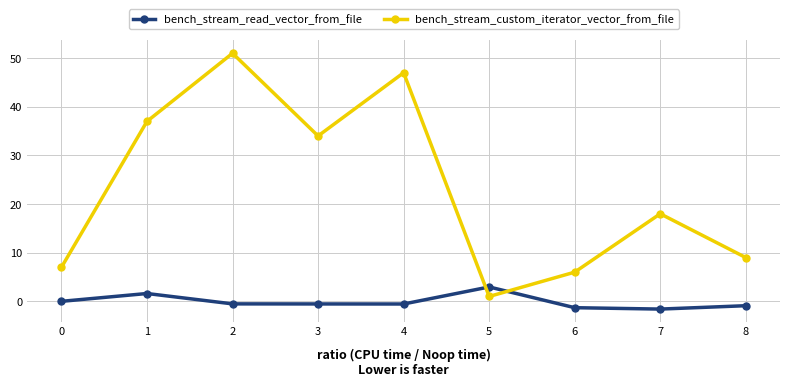

What is the spread (max minus min) of values at 0?

7.0